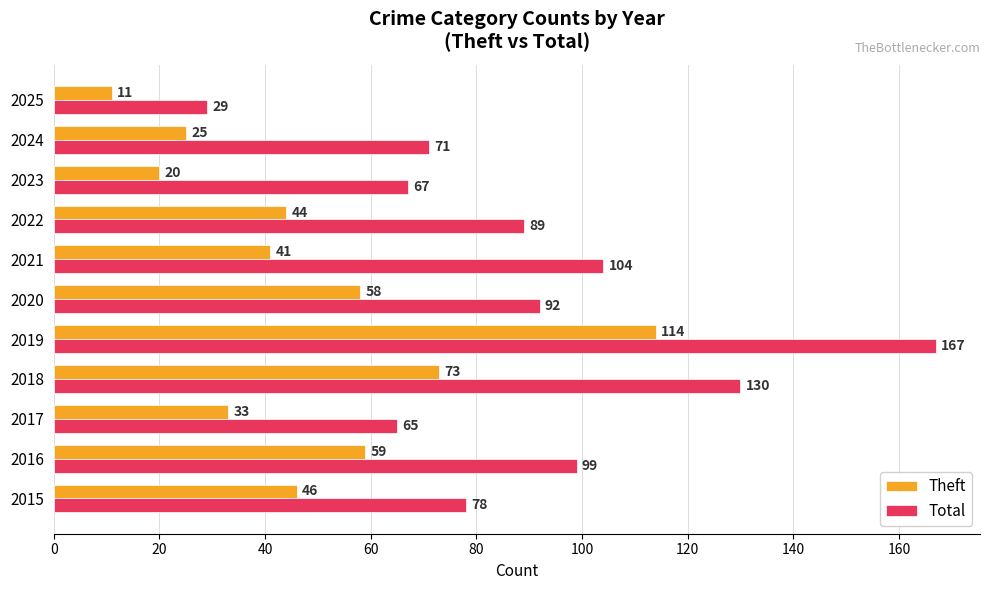

What is the average value of the Total series?

90